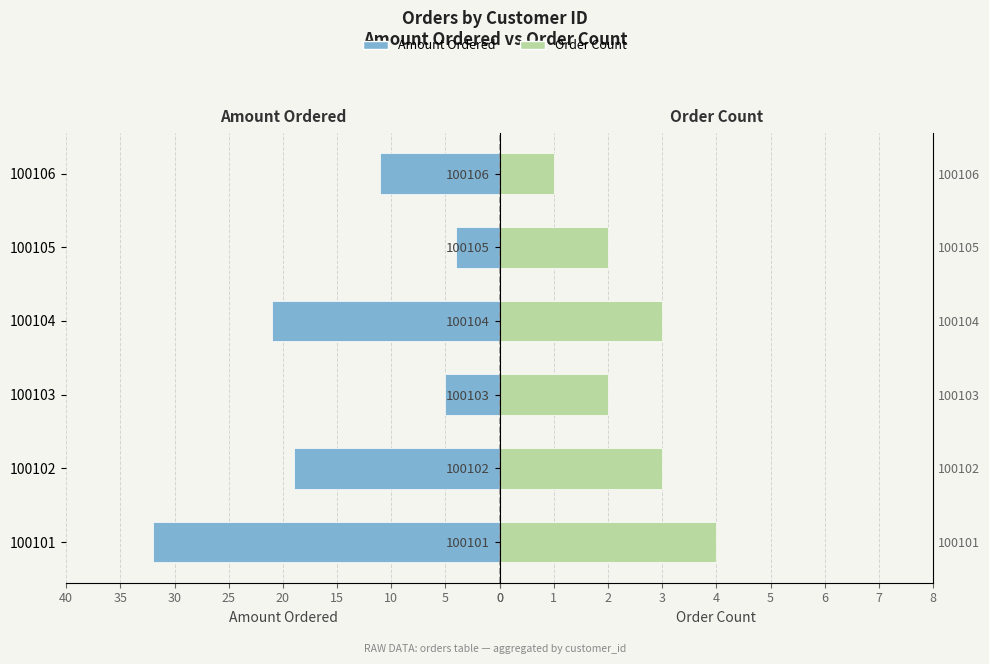

Between 100103 and 100104, which series saw the biggest shift?

Amount Ordered